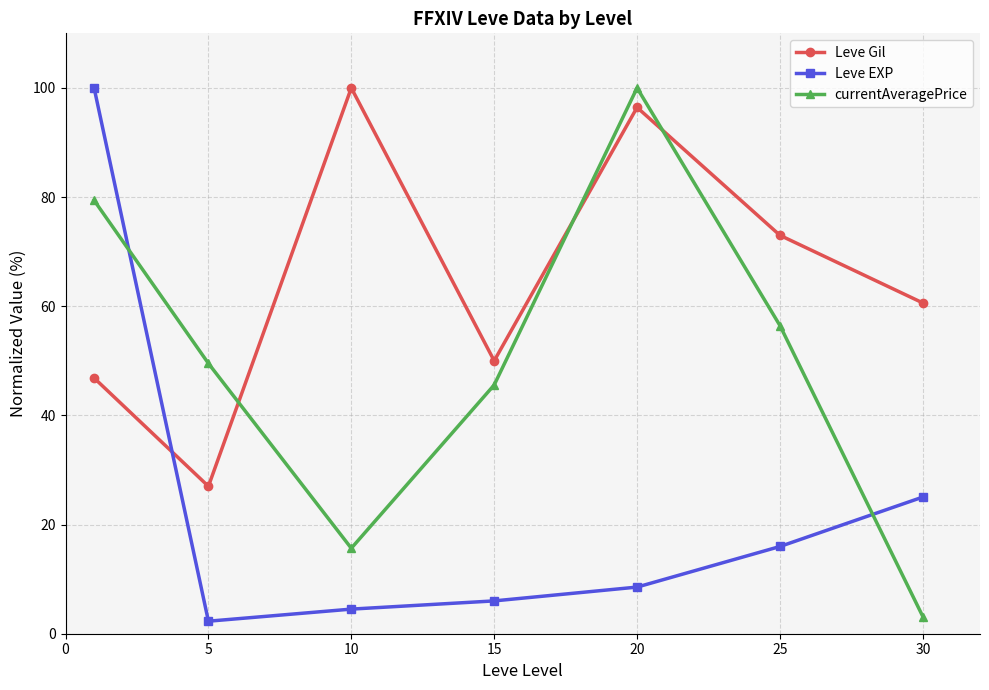

List the series in order of their overall mean, highest first.

Leve Gil, currentAveragePrice, Leve EXP